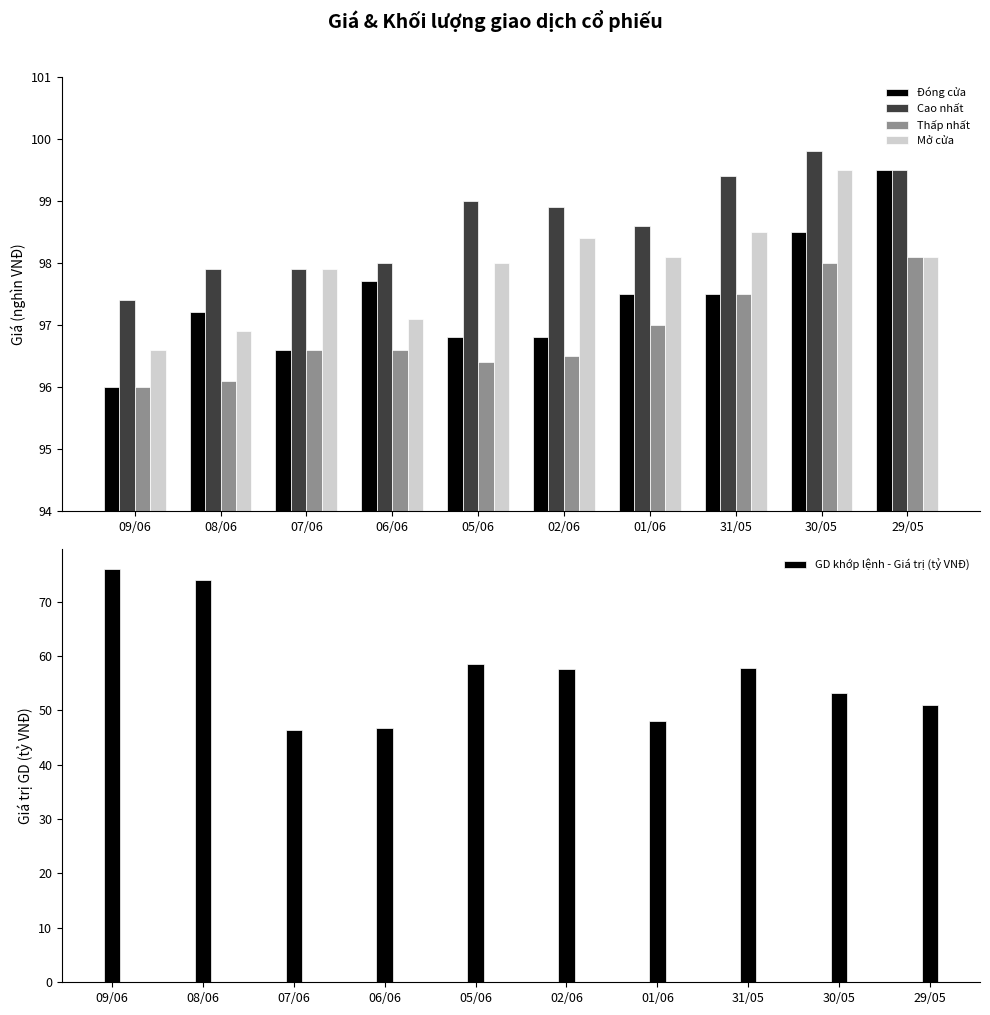

What is the total value across all series at 30/05?

448.9